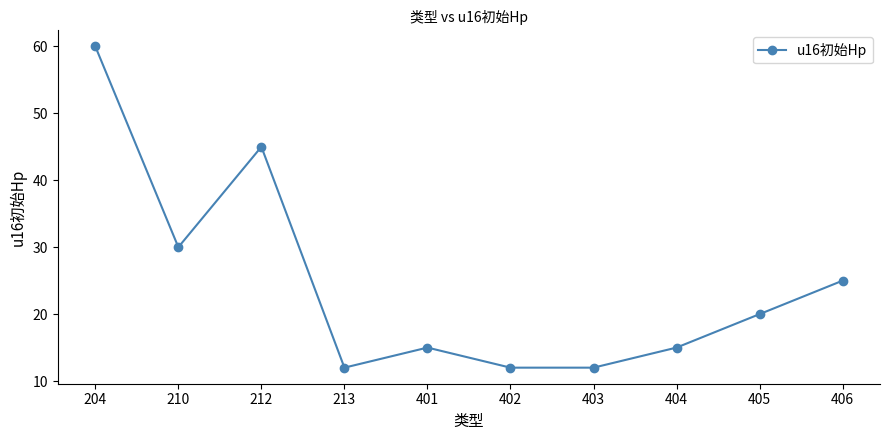

Does the chart display data point markers on the line(s)?

Yes